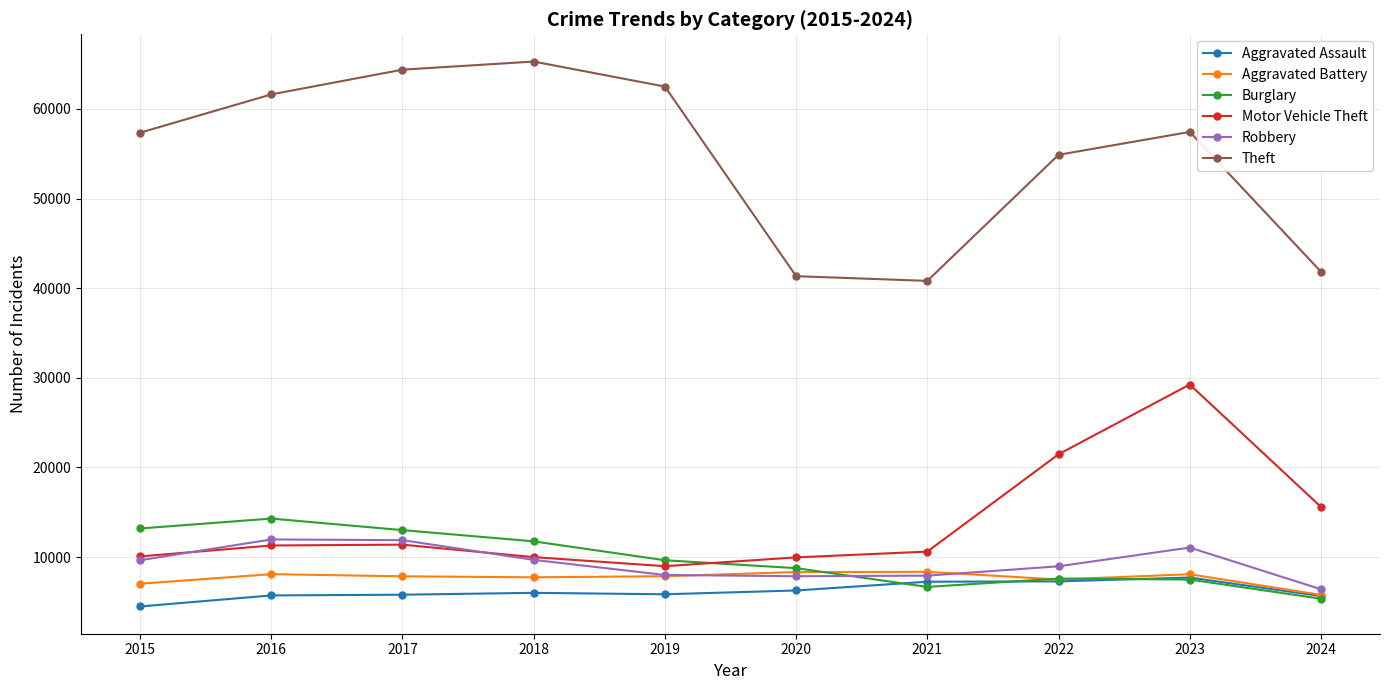

What is the difference between the maximum and minimum values in the Theft series?

24477